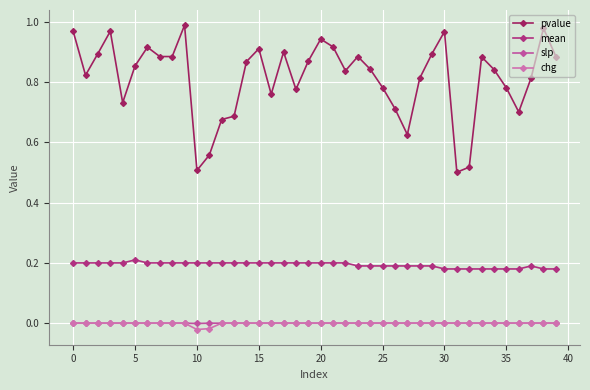

How many lines are shown in the chart?

4